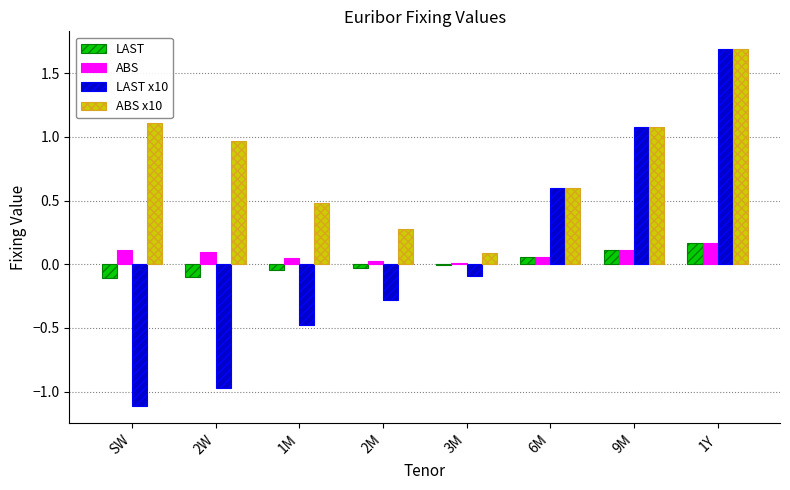

Is the value of ABS x10 at 1M greater than the value of LAST x10 at 2W?

Yes